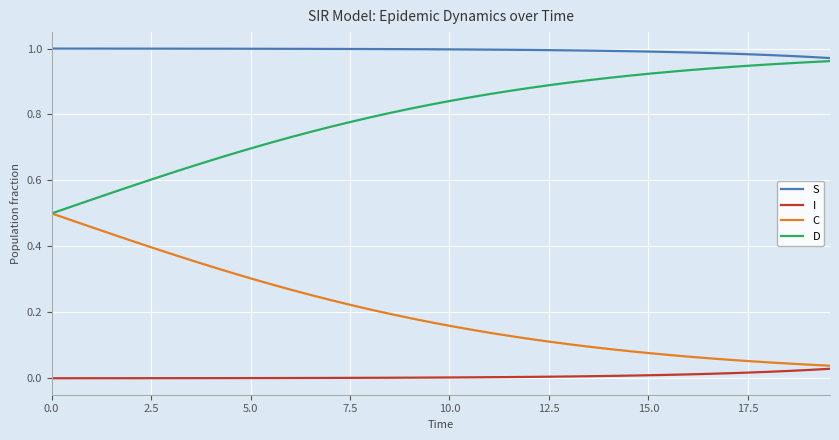

Which series has the largest total across all categories?

S